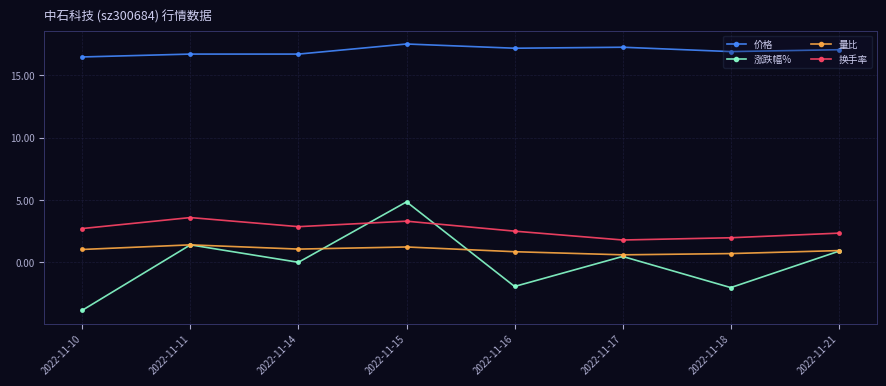

List the series in order of their peak value, lowest first.

量比, 换手率, 涨跌幅%, 价格